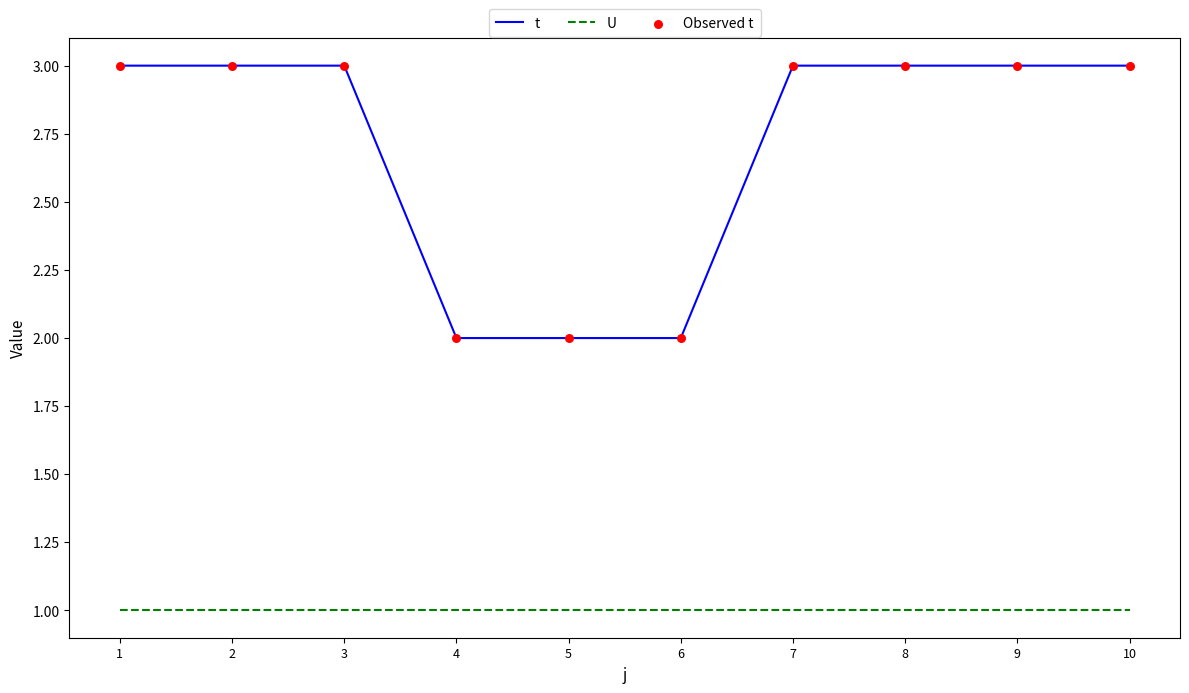

Which series has the largest total across all categories?

t